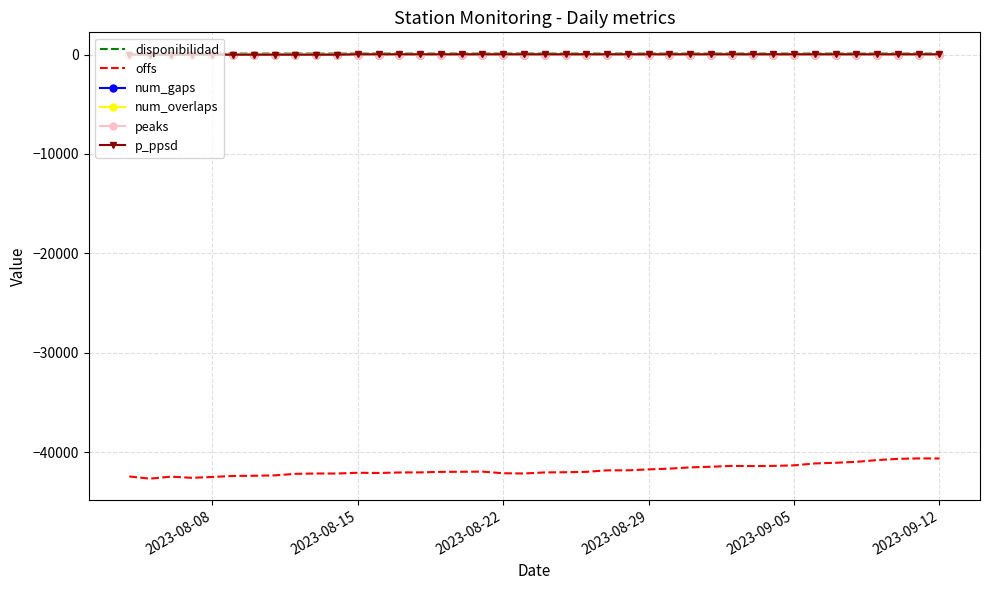

What is the minimum value shown in the chart?

-42670.0